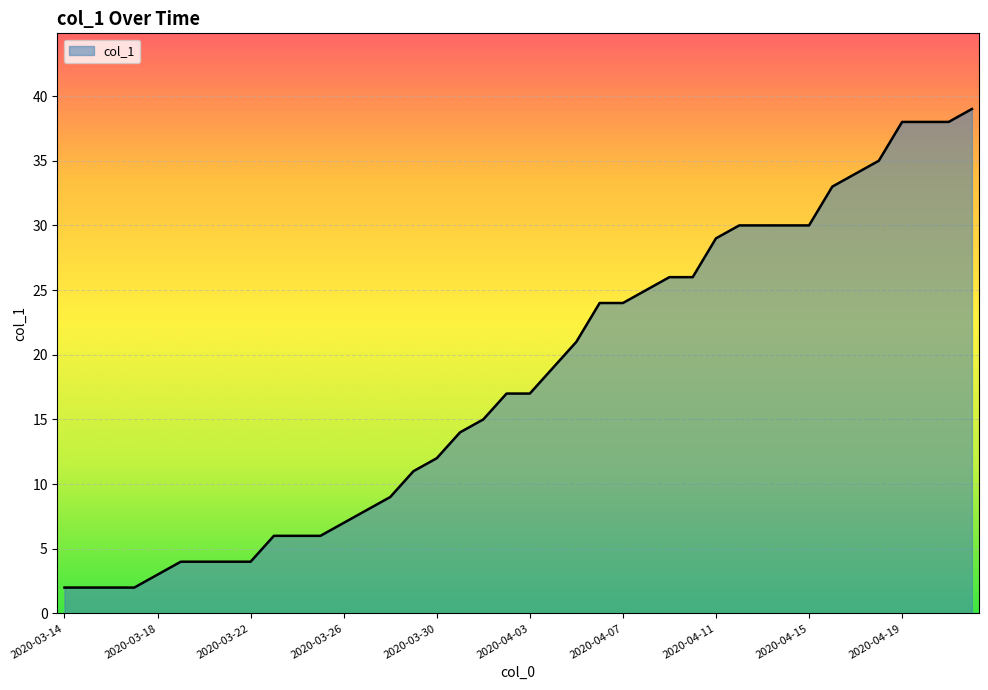

What is the difference between the maximum and minimum values?

37